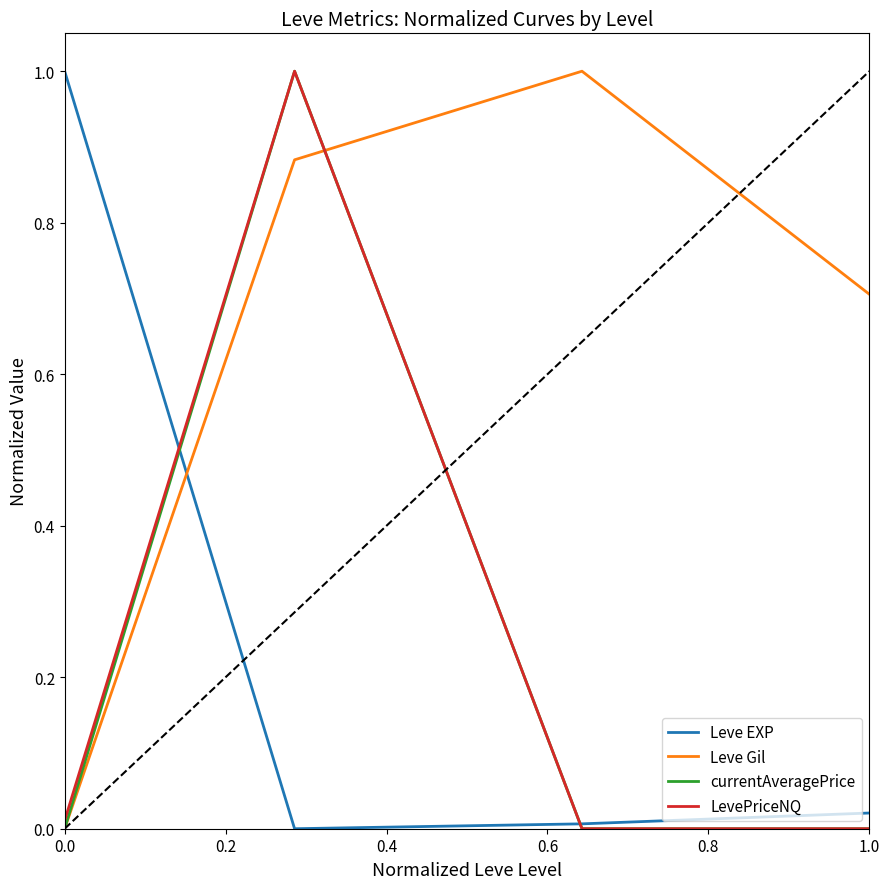

After their last crossing, which series has the higher values: Leve Gil or Leve EXP?

Leve Gil